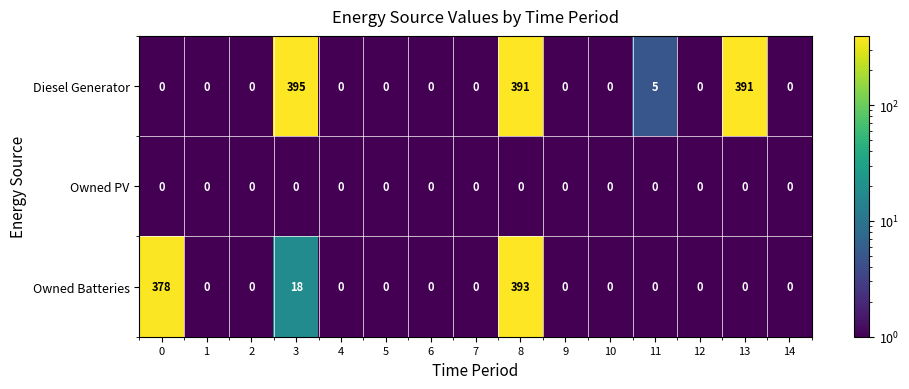

List the series in order of their peak value, lowest first.

Owned PV, Owned Batteries, Diesel Generator